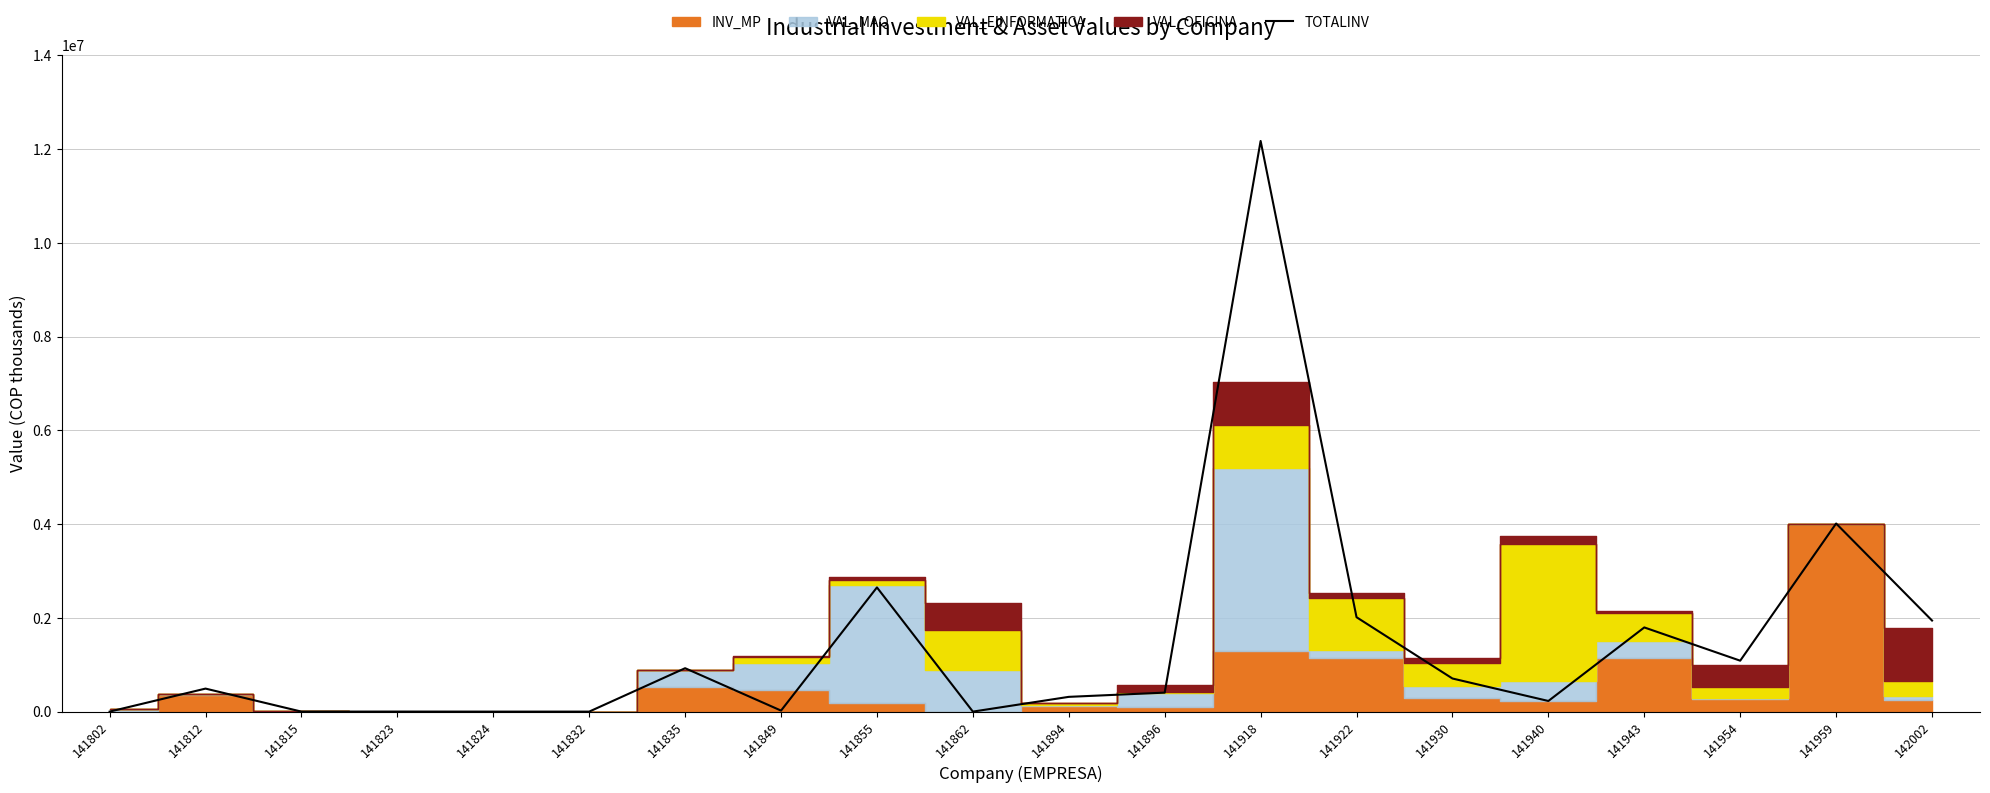

At which category does the data reach its first local valley?

141815